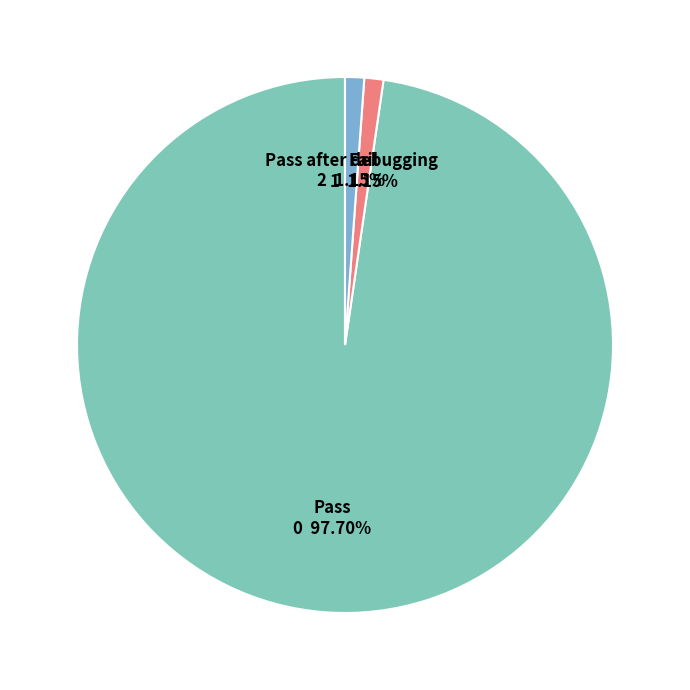

The Fail slice represents 1% of the pie. True or false?

True